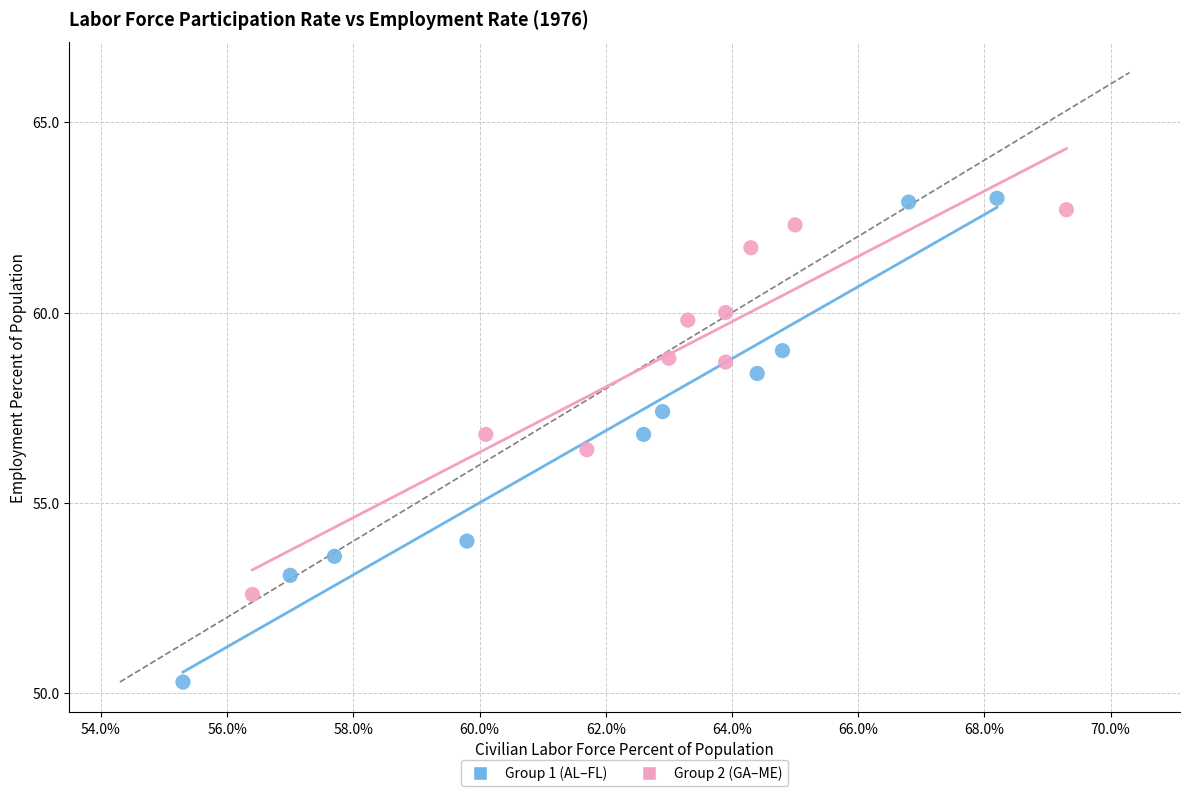

What are all the series names shown in the legend?

Group 1 (AL–FL), Group 2 (GA–ME)